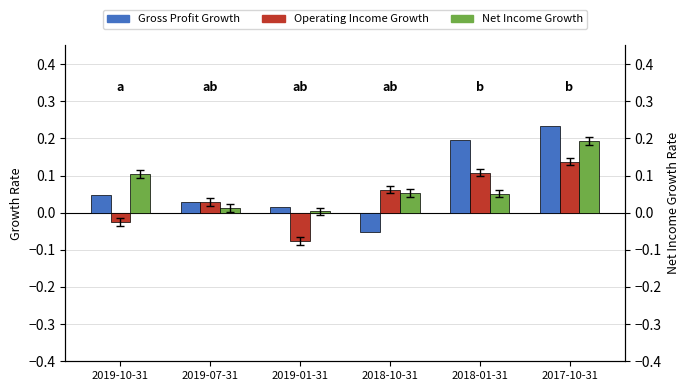

What position from the left is 2018-01-31?

5